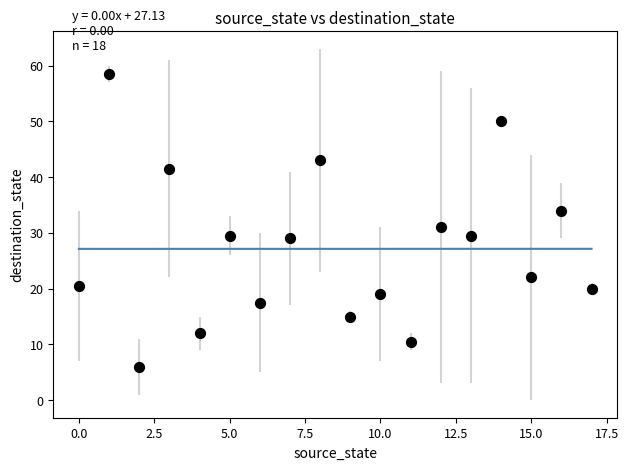

What is the range of Y values (max minus min)?

52.5